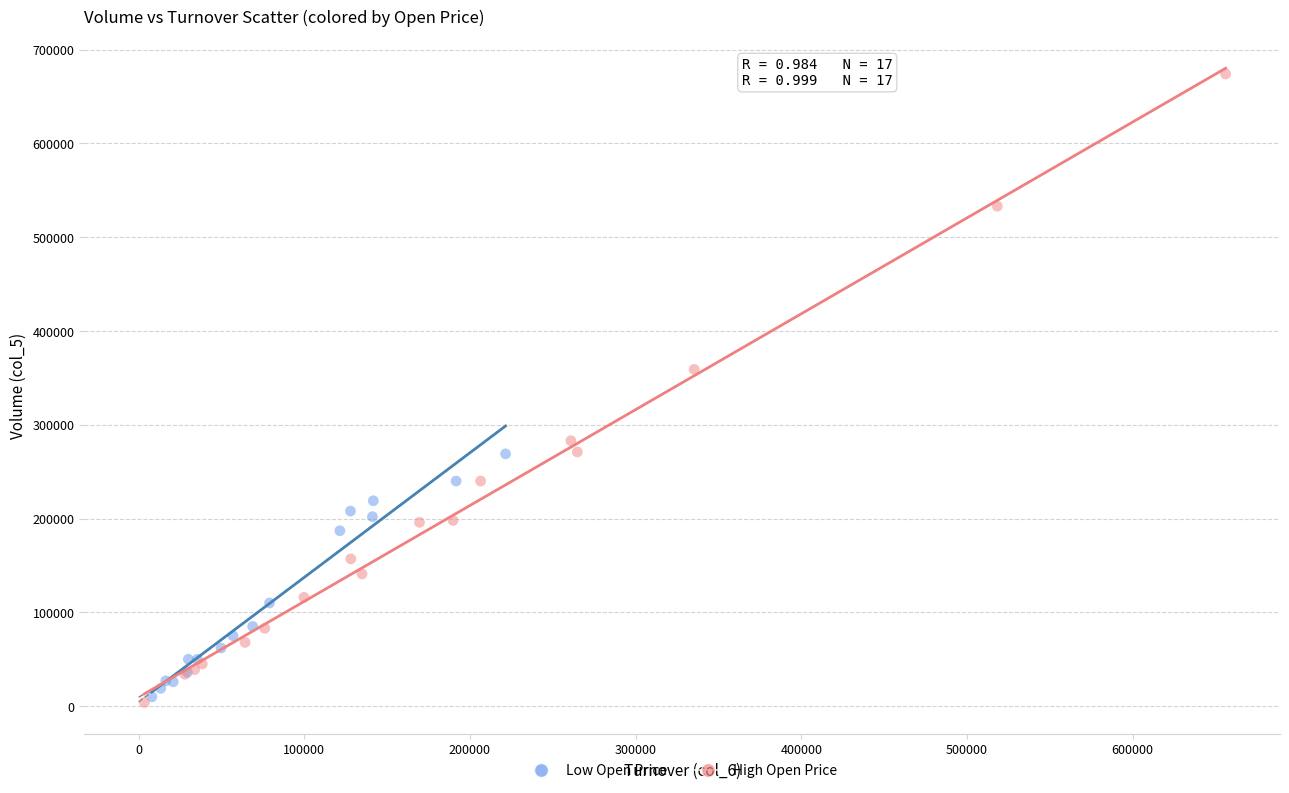

Which series has the largest Y range (max minus min)?

High Open Price